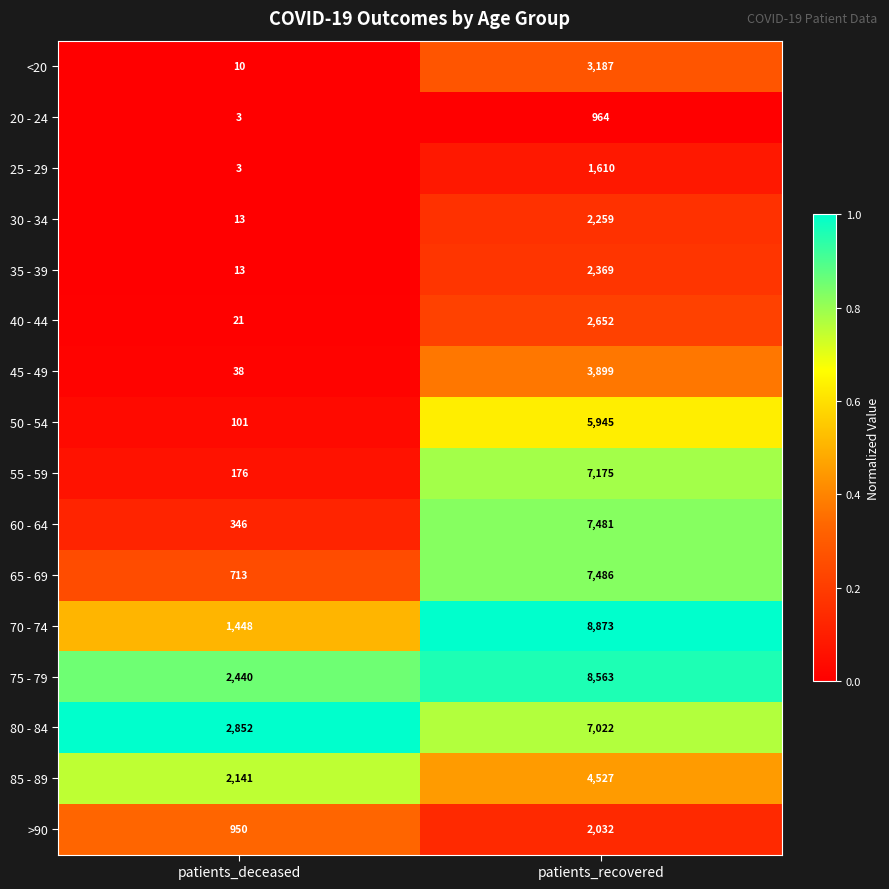

What is the total value across all series at patients_deceased?

11268